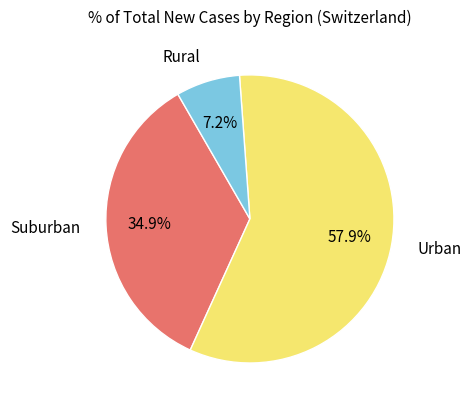

Does any single category account for the majority?

Yes